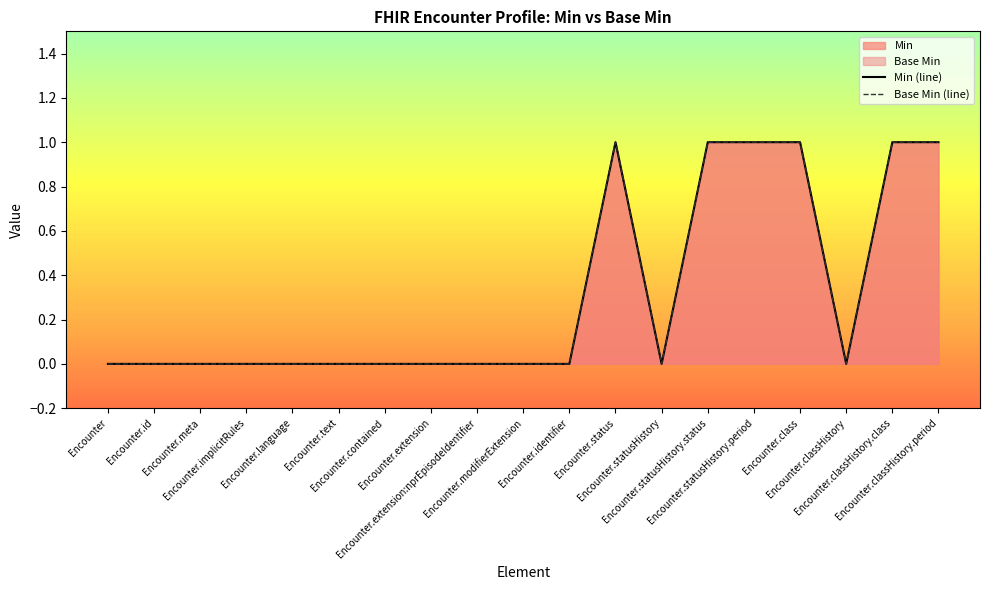

In Base Min (line), how many points are lower than both neighbors (excluding endpoints)?

2